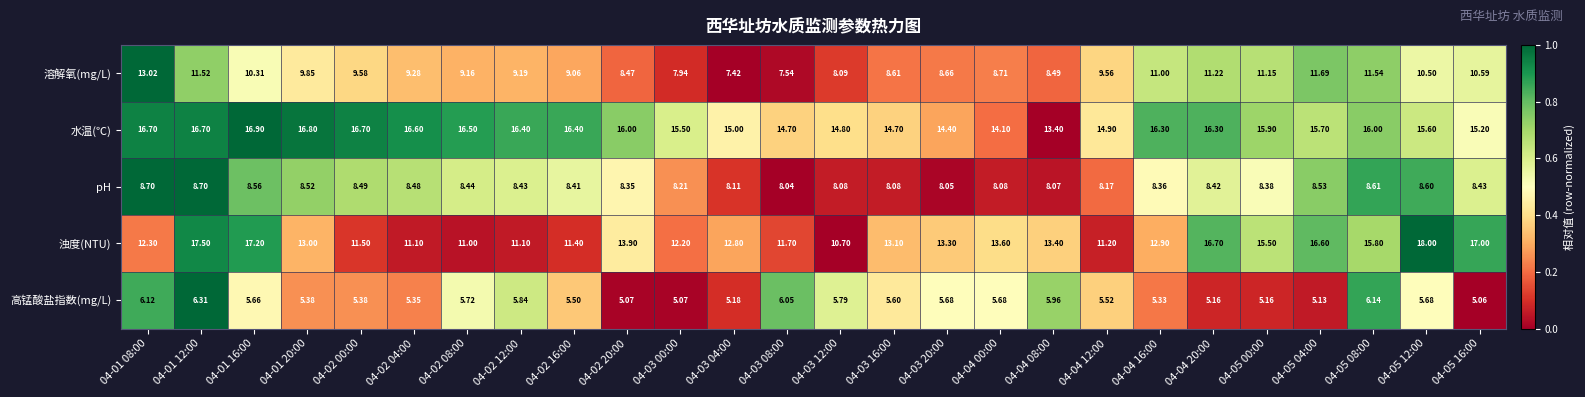

Which category has the lowest value across all series?

04-05 16:00